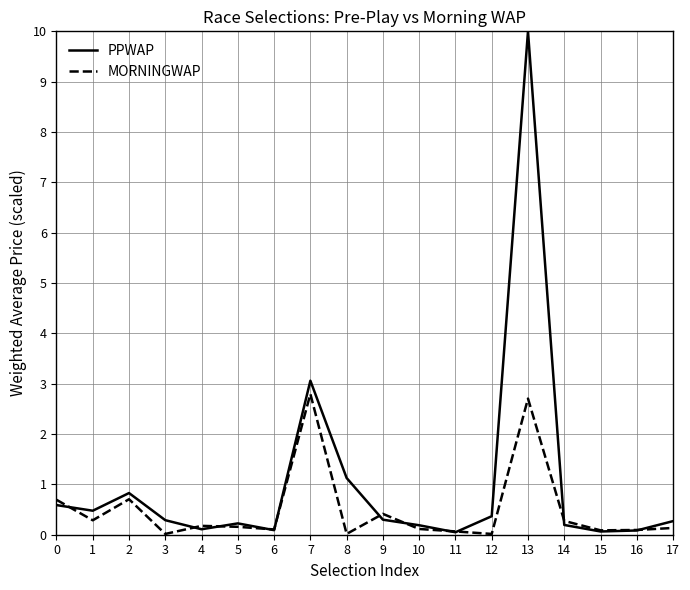

What is the greatest value displayed?

10.0